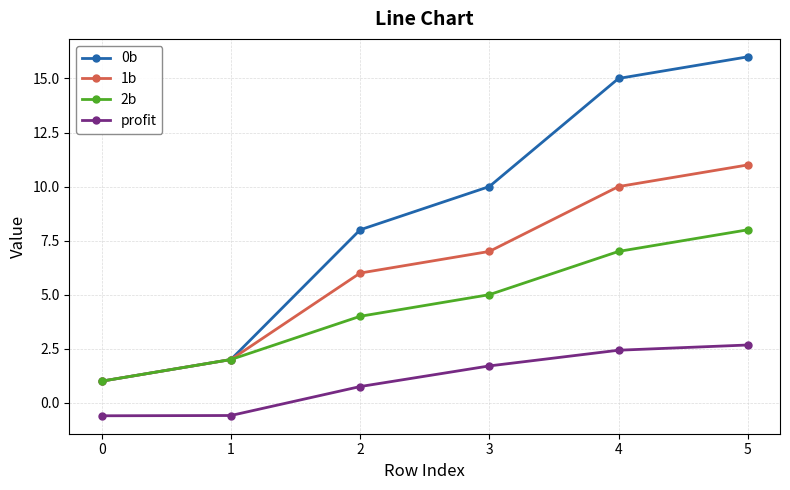

Reading right to left, transcribe all the data shown in this chart.

0b: 16.0	15.0	10.0	8.0	2.0	1.0
1b: 11.0	10.0	7.0	6.0	2.0	1.0
2b: 8.0	7.0	5.0	4.0	2.0	1.0
profit: 2.7	2.4	1.7	0.8	-0.6	-0.6